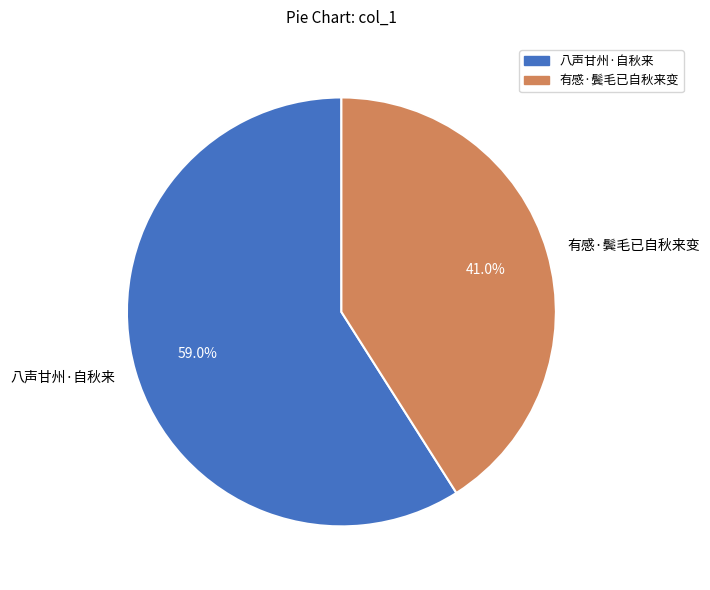

Combined, what portion of the pie is 有感·鬓毛已自秋来变 and 八声甘州·自秋来?

100.0%